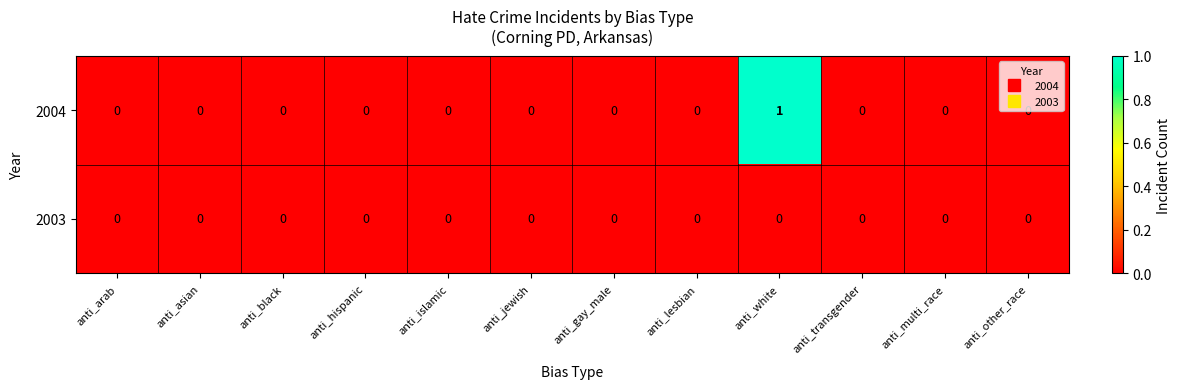

Which category has the highest value in the 2004 series?

anti_white